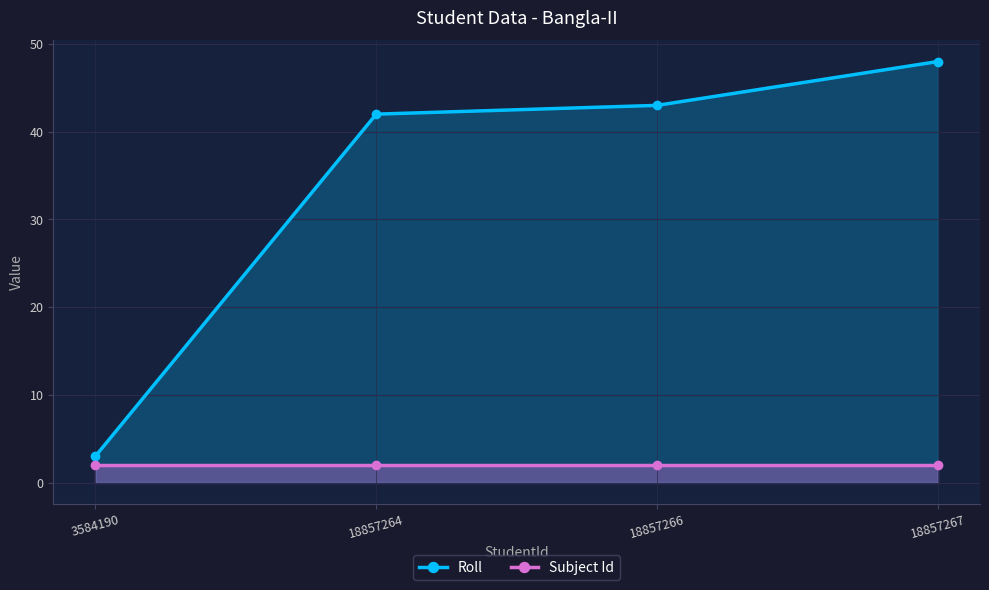

What is the difference between the maximum and second lowest values in the Roll series?

6